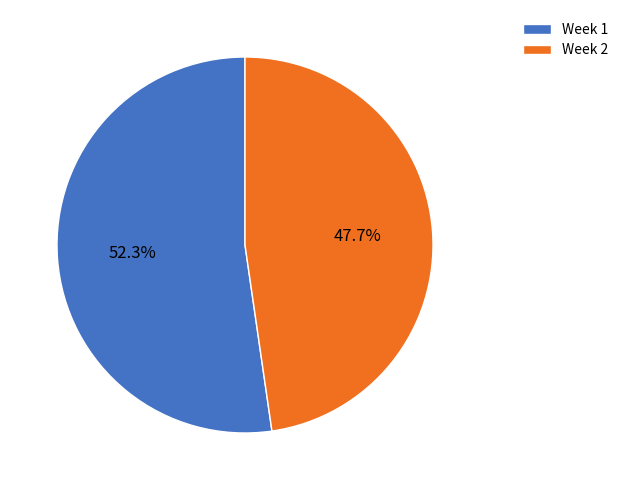

Which has a higher value, Week 1 or Week 2?

Week 1